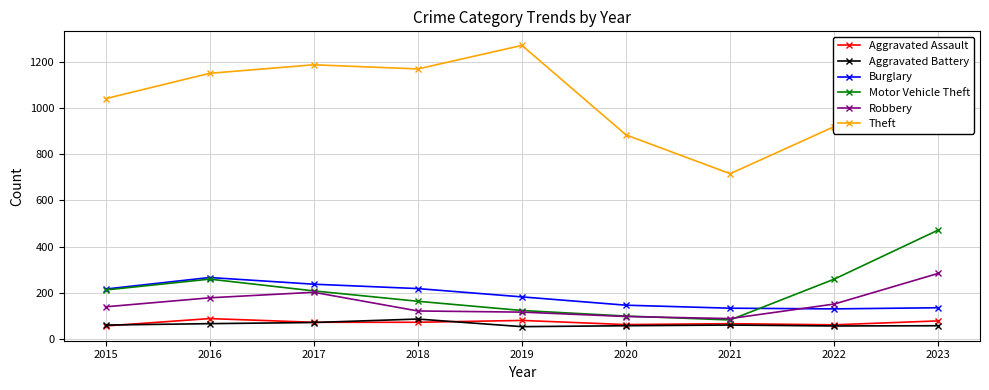

True or false: Aggravated Battery and Robbery cross at least once.

False